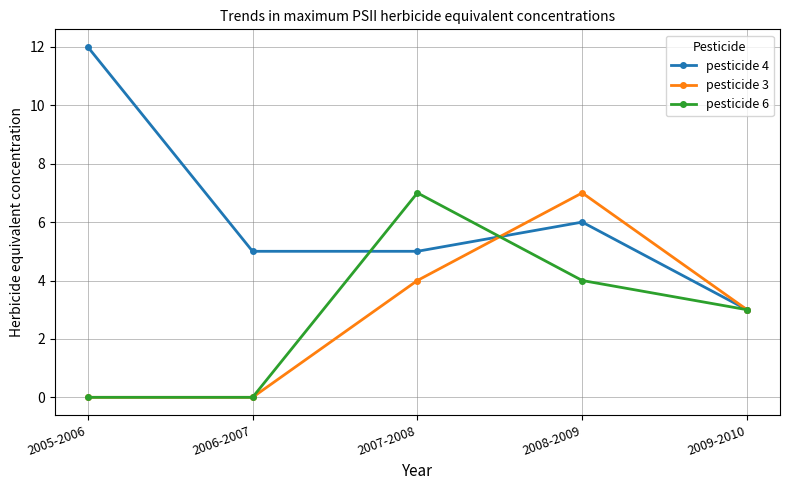

What is the greatest value displayed?

12